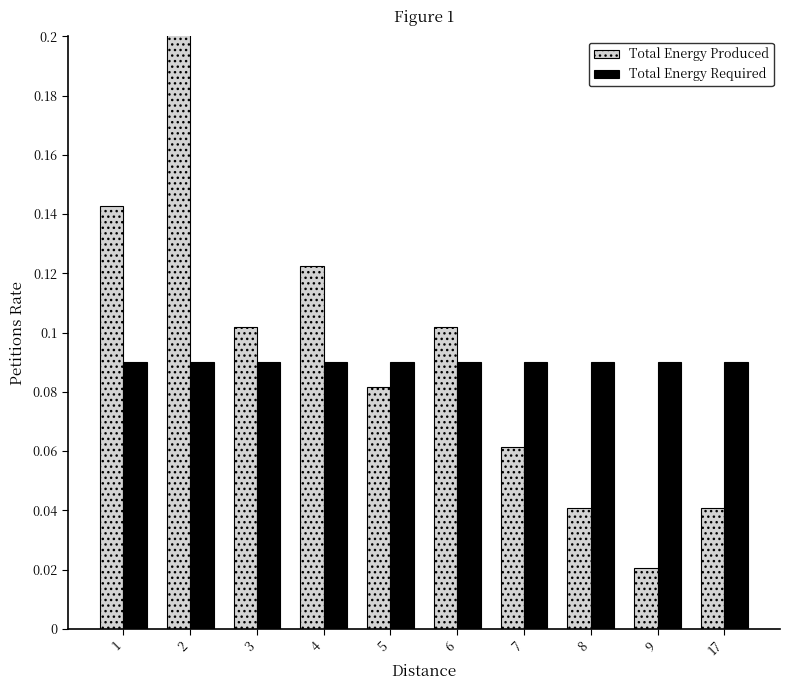

What is the sum of the Total Energy Produced values at 7 and 3?

0.2